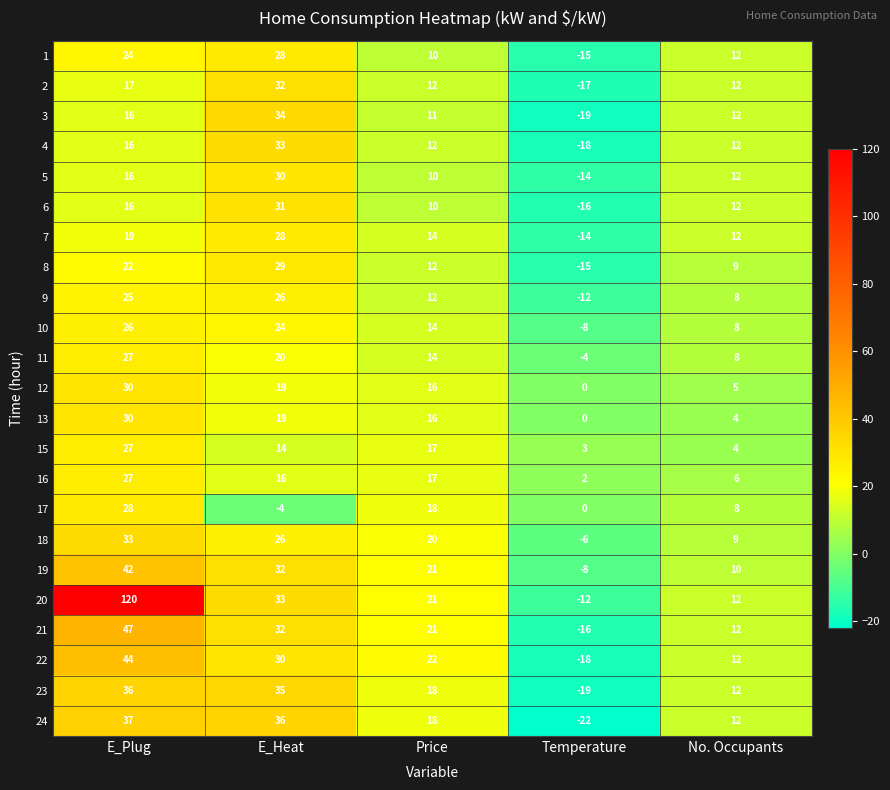

How many data points in 18 are less than 20?

2